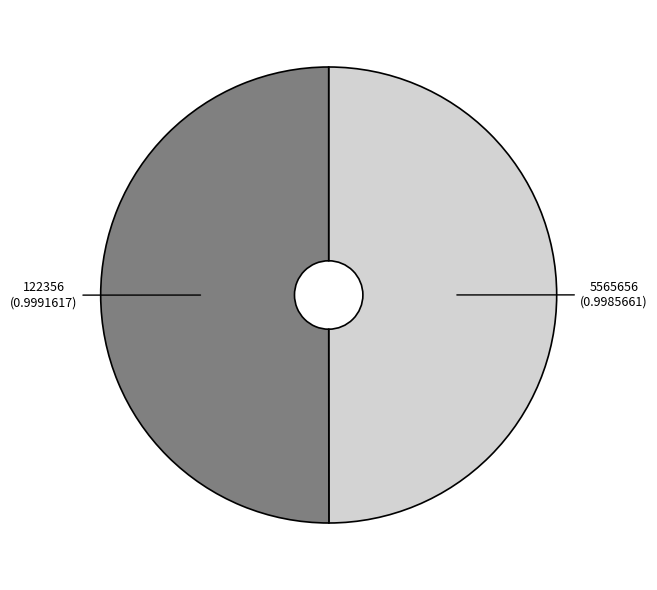

Is it true that 5565656 is 50% of the pie?

True